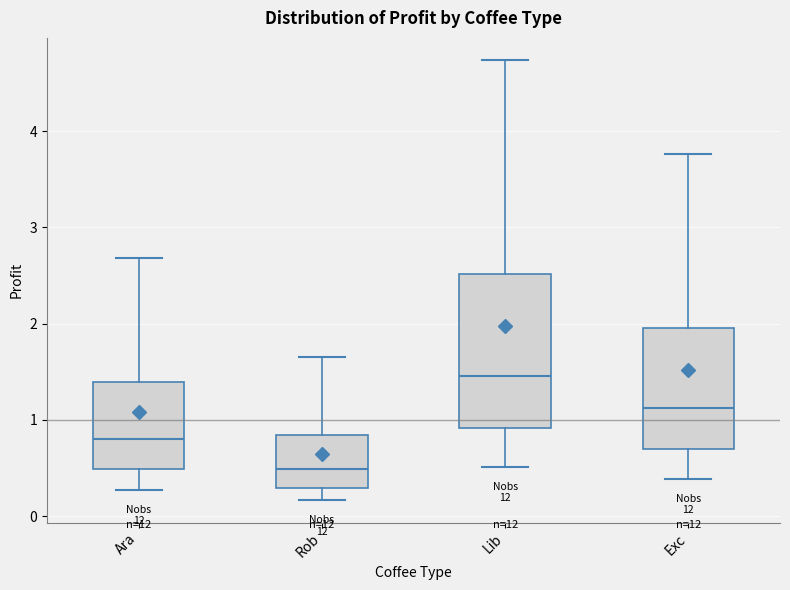

Reading left to right, read every box against the y-axis: the position of its median line, the range the box covers, and the ends of its whiskers. The values are not printed on the chart, so give them approximately, as read against the axis.

Ara: median 0.8, box 0.5 to 1.4, whiskers 0.3 to 2.7
Rob: median 0.5, box 0.3 to 0.8, whiskers 0.2 to 1.6
Lib: median 1.5, box 0.9 to 2.5, whiskers 0.5 to 4.7
Exc: median 1.1, box 0.7 to 2.0, whiskers 0.4 to 3.8